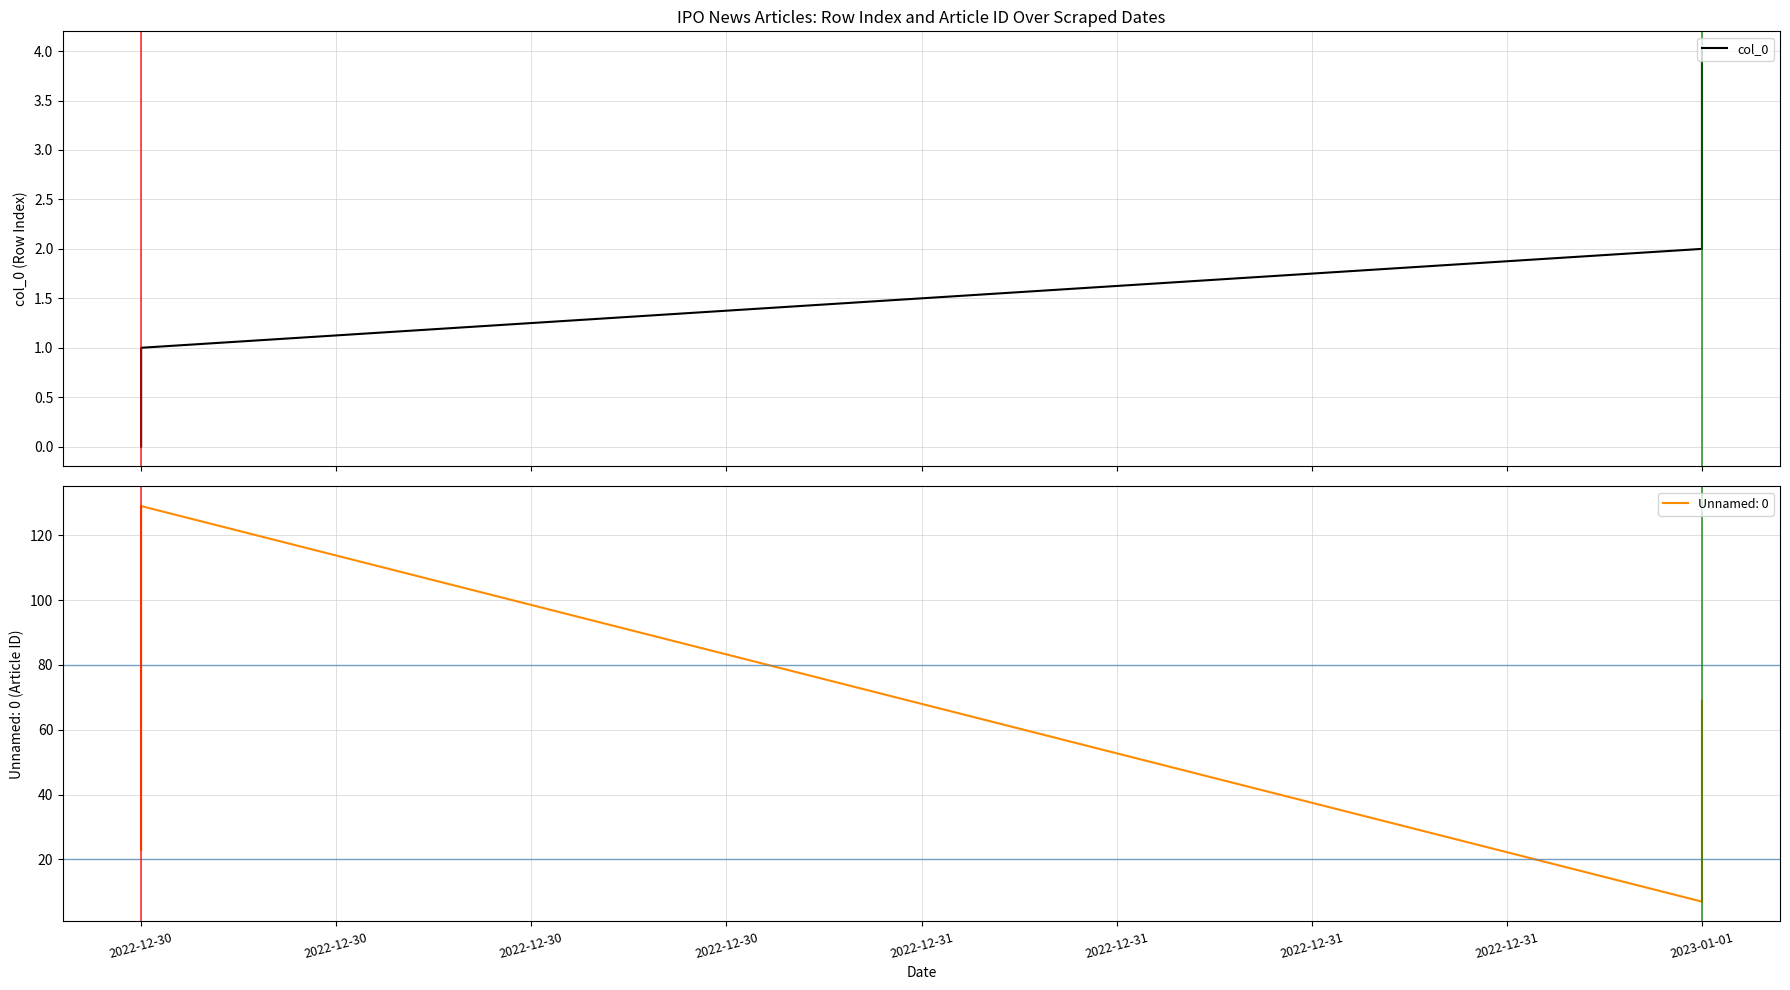

True or false: there are more than 2 points higher than both neighbors.

False